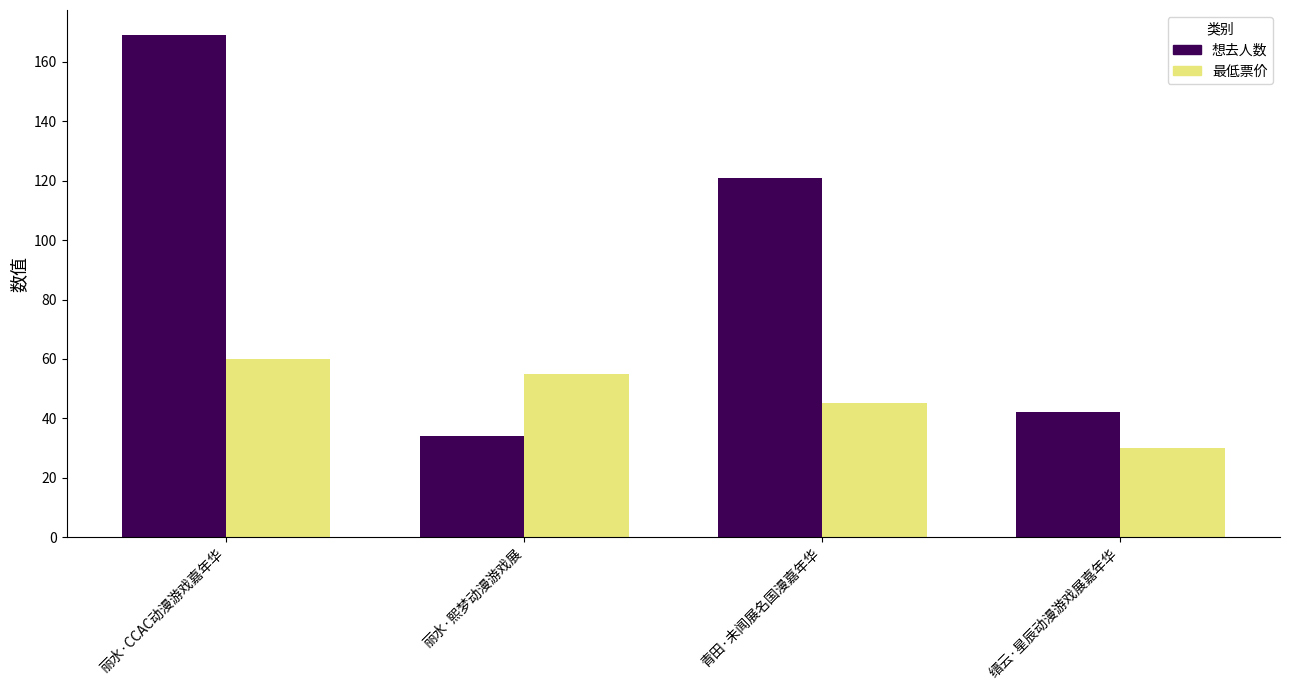

Reading left to right, what are all the values shown in this chart?

想去人数: 169.0	34.0	121.0	42.0
最低票价: 60.0	55.0	45.0	29.9